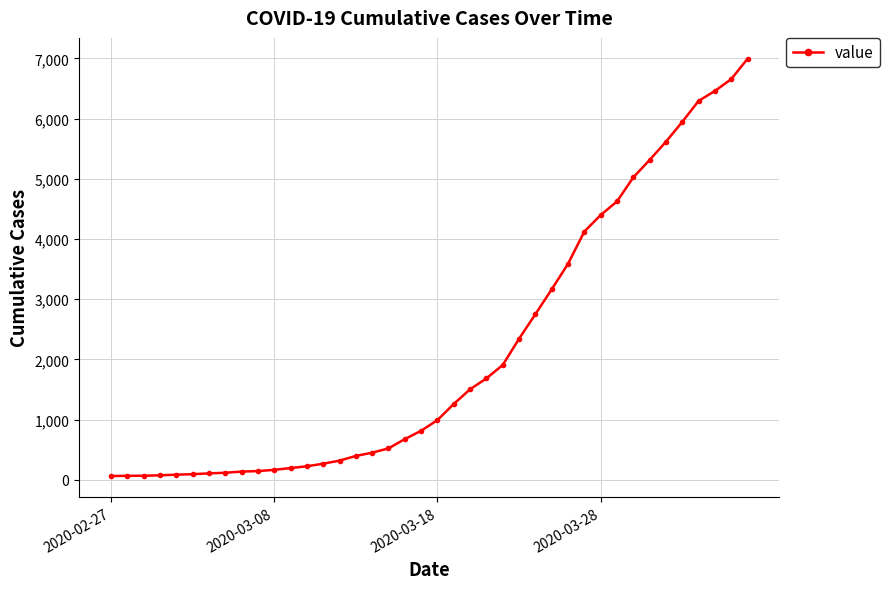

What is the greatest value displayed?

6995